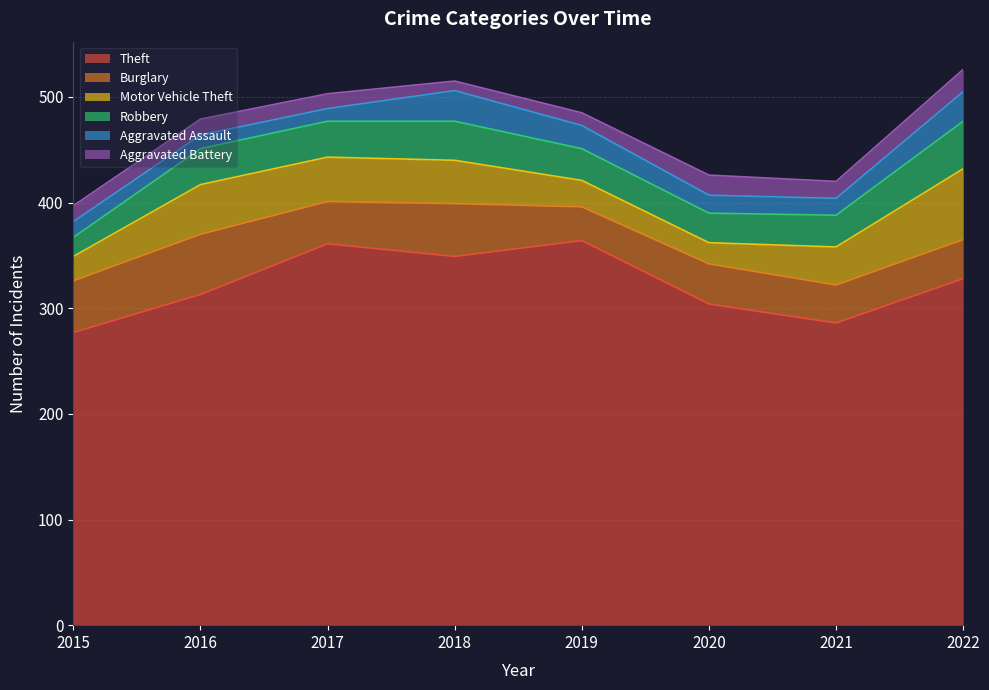

How many data points in Motor Vehicle Theft are less than 41?

4